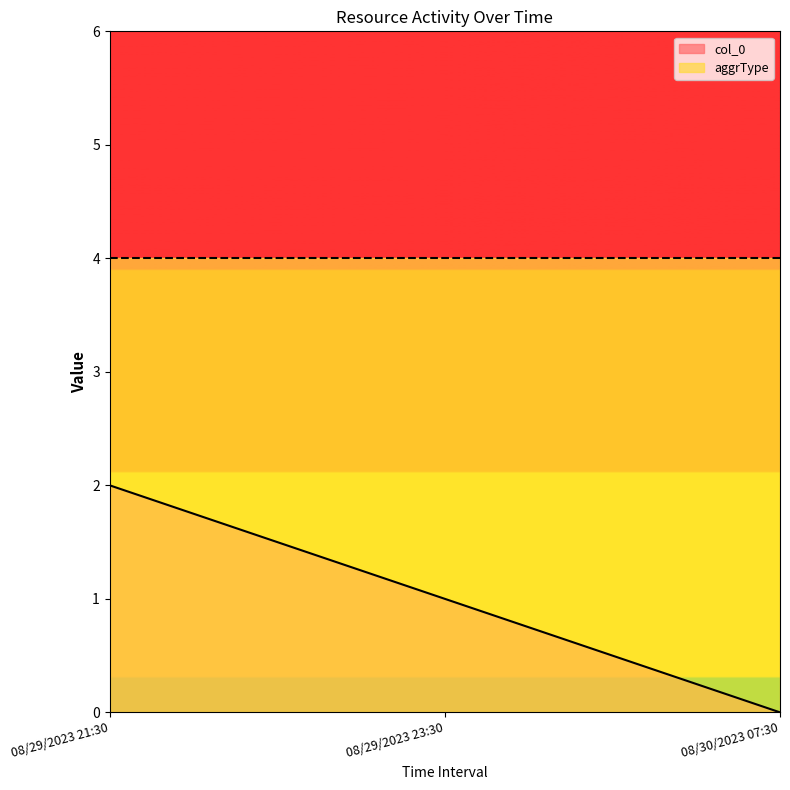

Count the number of data series in this chart.

2